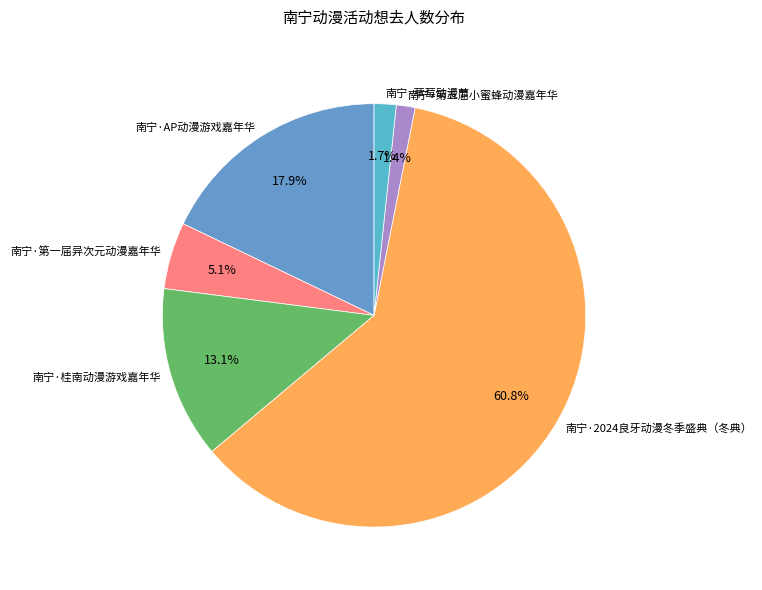

Does any single category account for the majority?

Yes